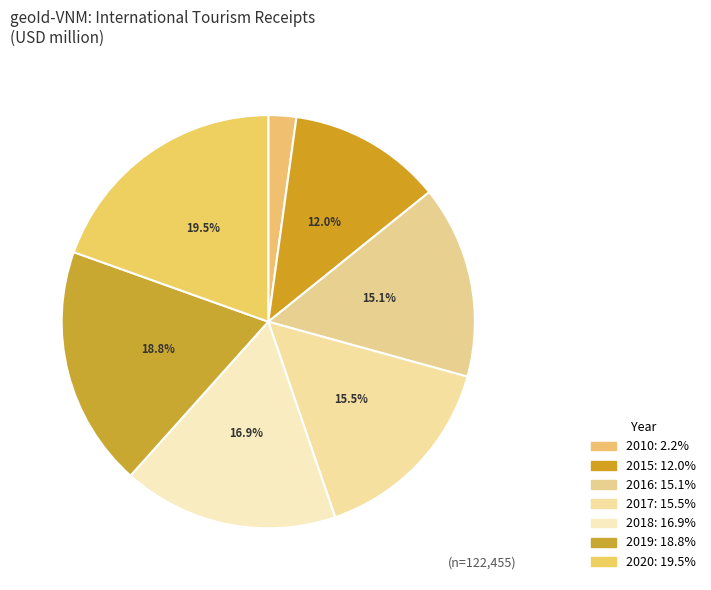

How many segments does this pie chart have?

7